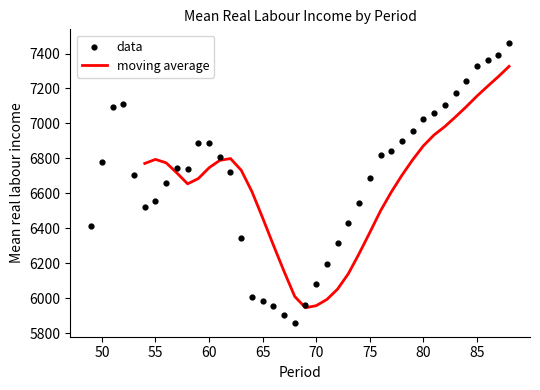

Between 69 and 68, which is larger?

69